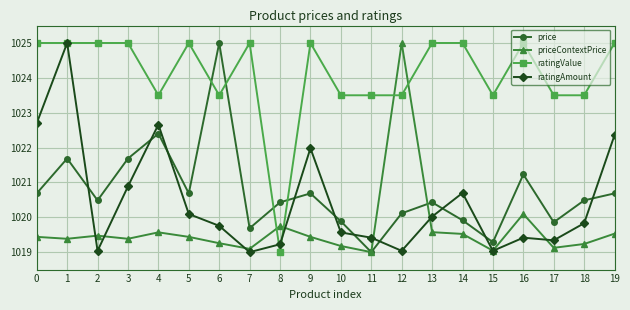

What is the maximum value shown in the chart?

1025.0